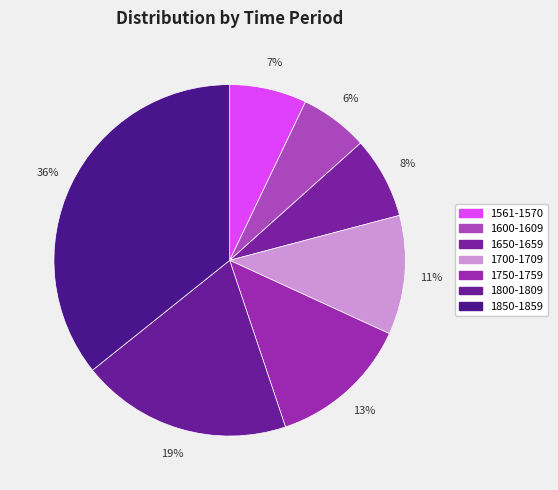

Rank the categories by value from highest to lowest.

1850-1859, 1800-1809, 1750-1759, 1700-1709, 1650-1659, 1561-1570, 1600-1609